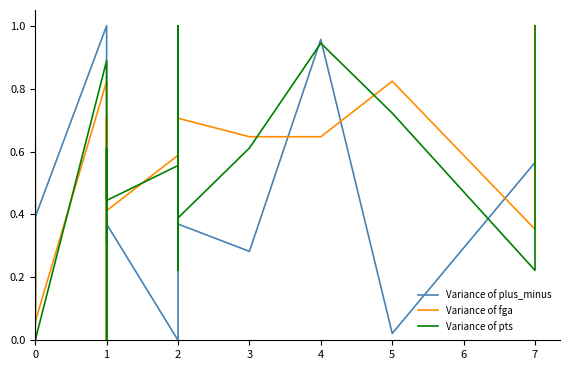

At which category does Variance of pts reach its first local valley?

2